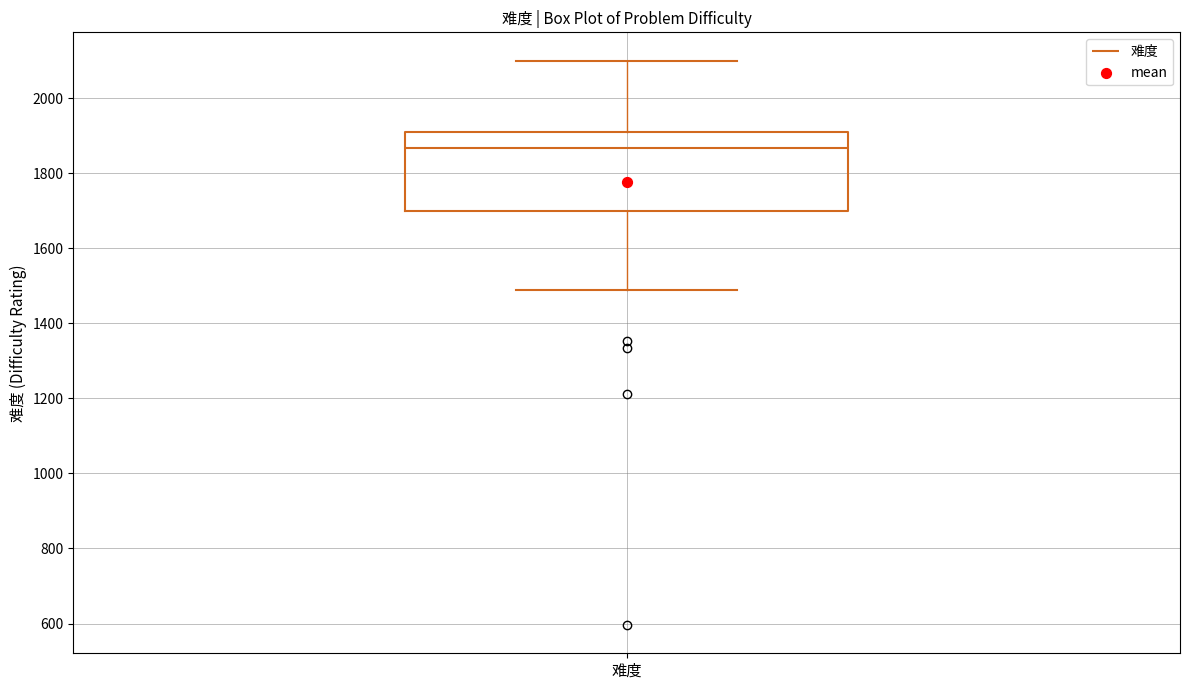

Where is the lower edge of the box for 难度 on the y-axis? The values are not printed on the chart, so give them approximately, as read against the axis.

1700